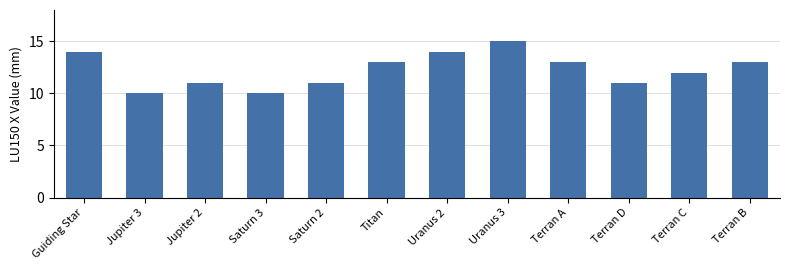

What is the label of the 3rd bar from the right?

Terran D